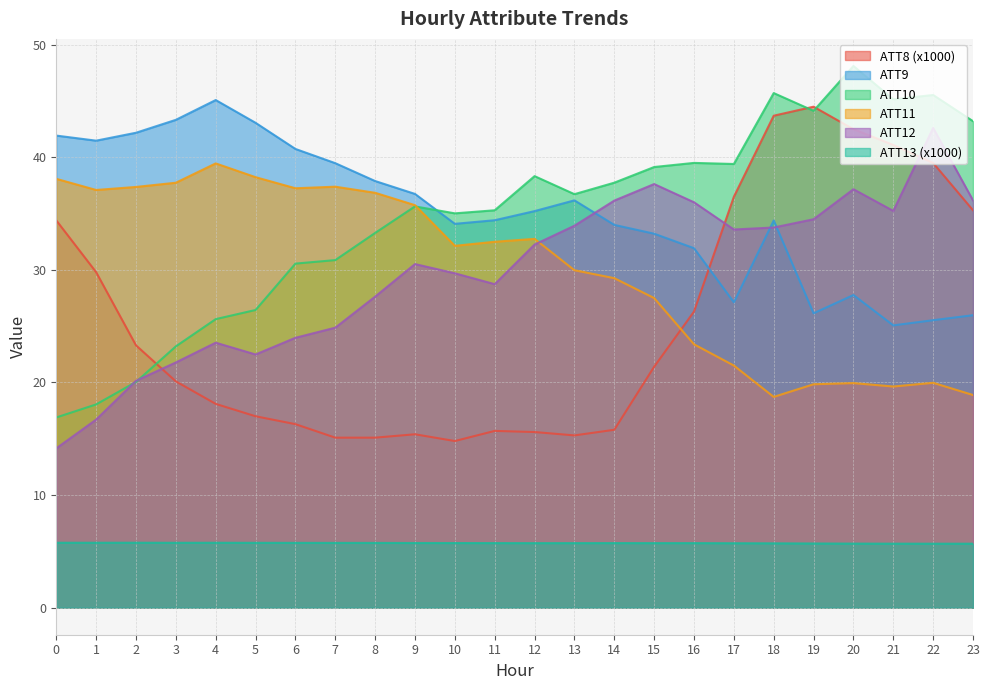

Which category has the highest value in the ATT13 series?

2